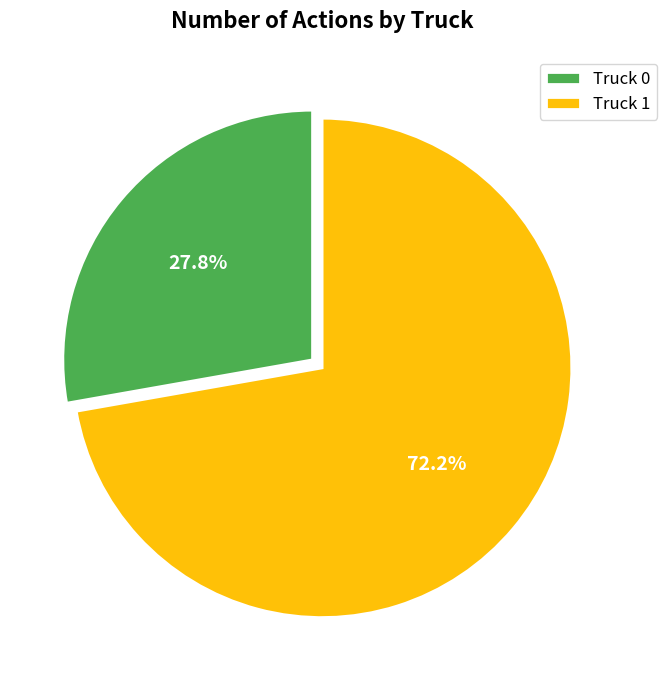

Approximately how many times larger is the value at Truck 1 compared to Truck 0?

2.6